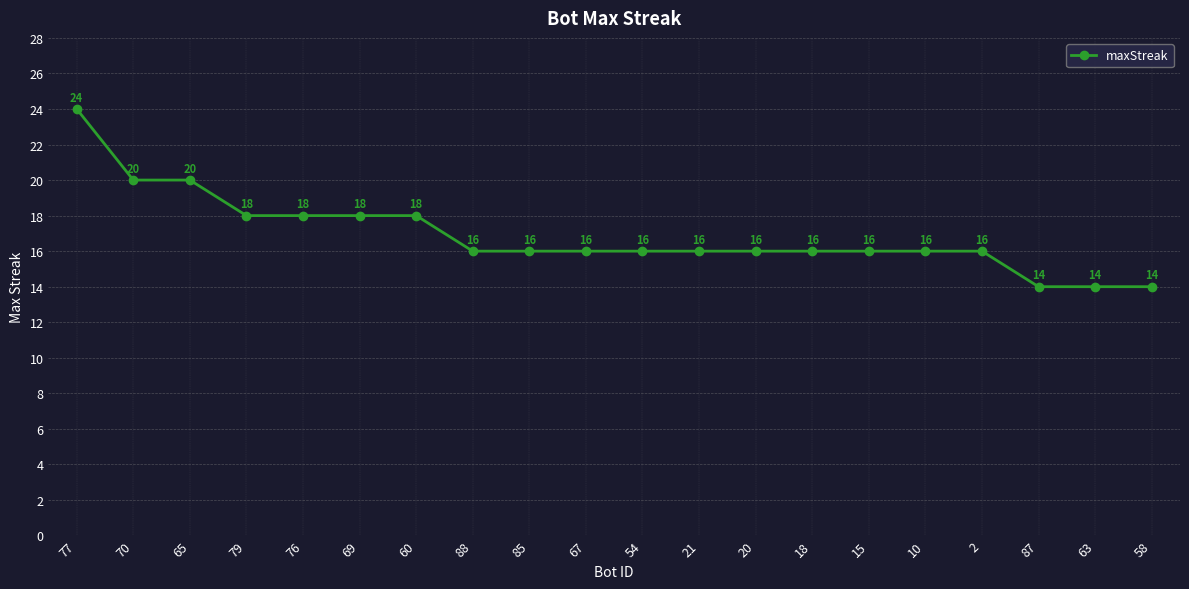

What position from the right is 67?

11